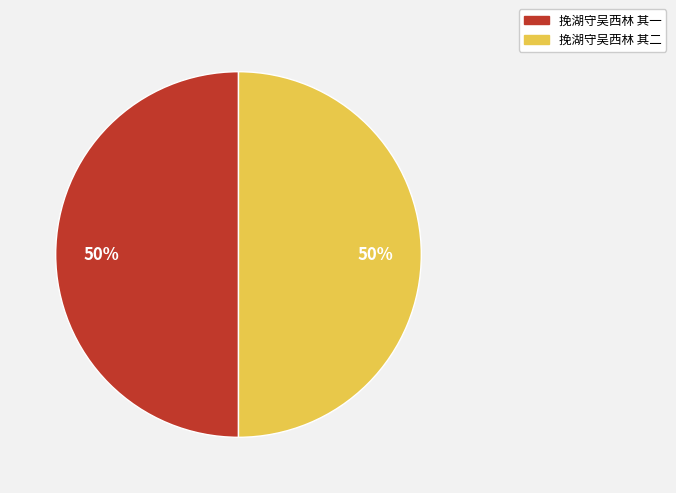

How many slices are in this pie chart?

2